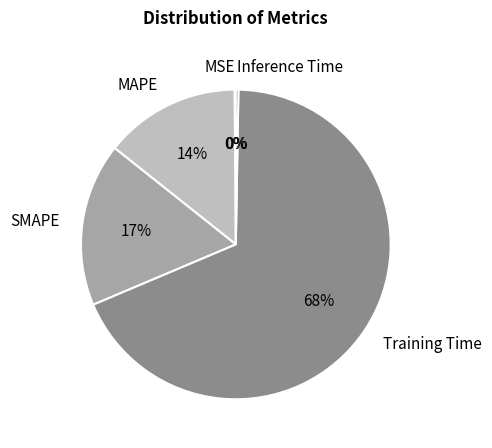

To the nearest percent, what is the average slice percentage?

20%